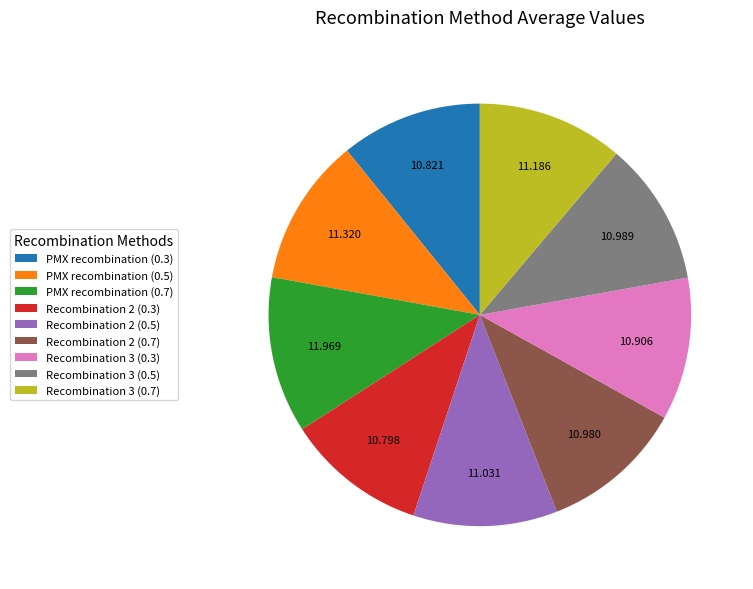

Does any single category account for the majority?

No